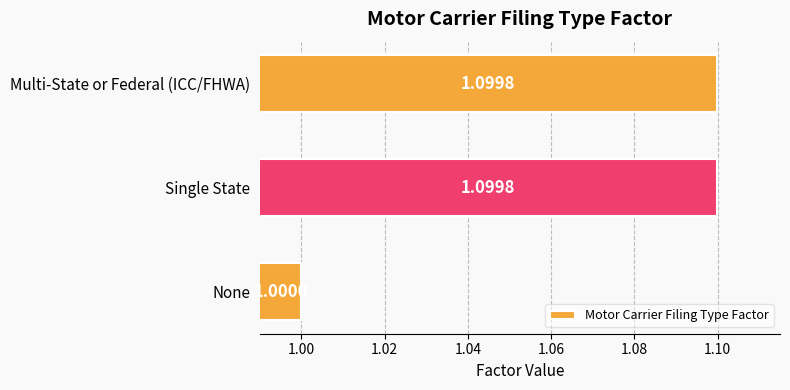

Count the values in the range 1 to 2.

3